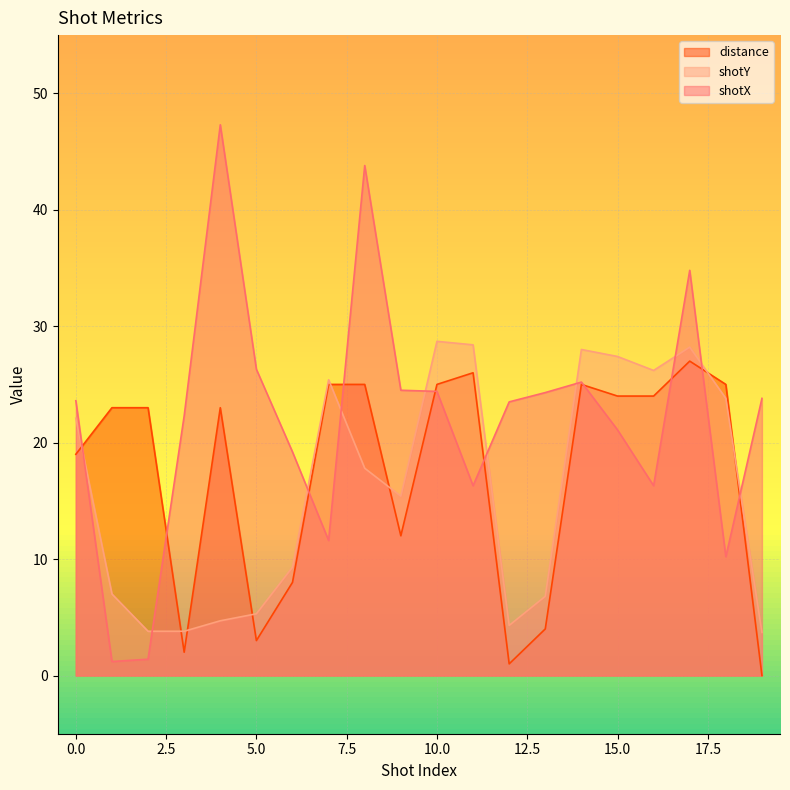

What is the value of the distance point at the 14th from the left?

4.0